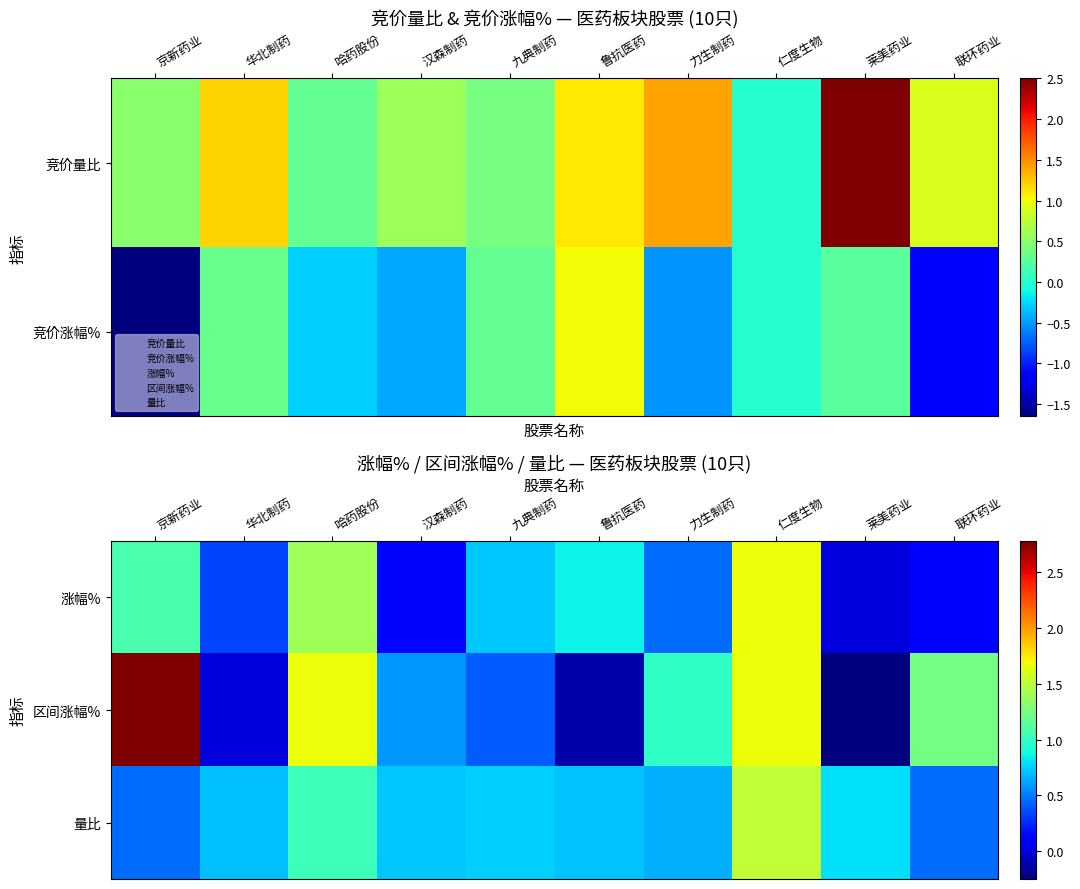

What value does the 涨幅% series have at 鲁抗医药?

0.9